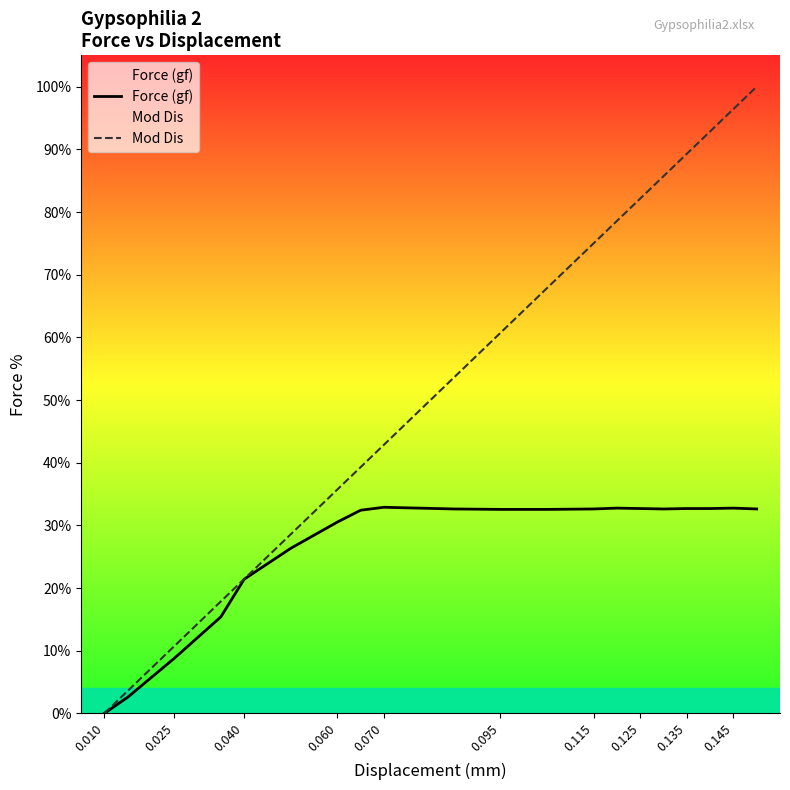

The value of Mod Dis at 0.060 is 35.7. True or false?

True